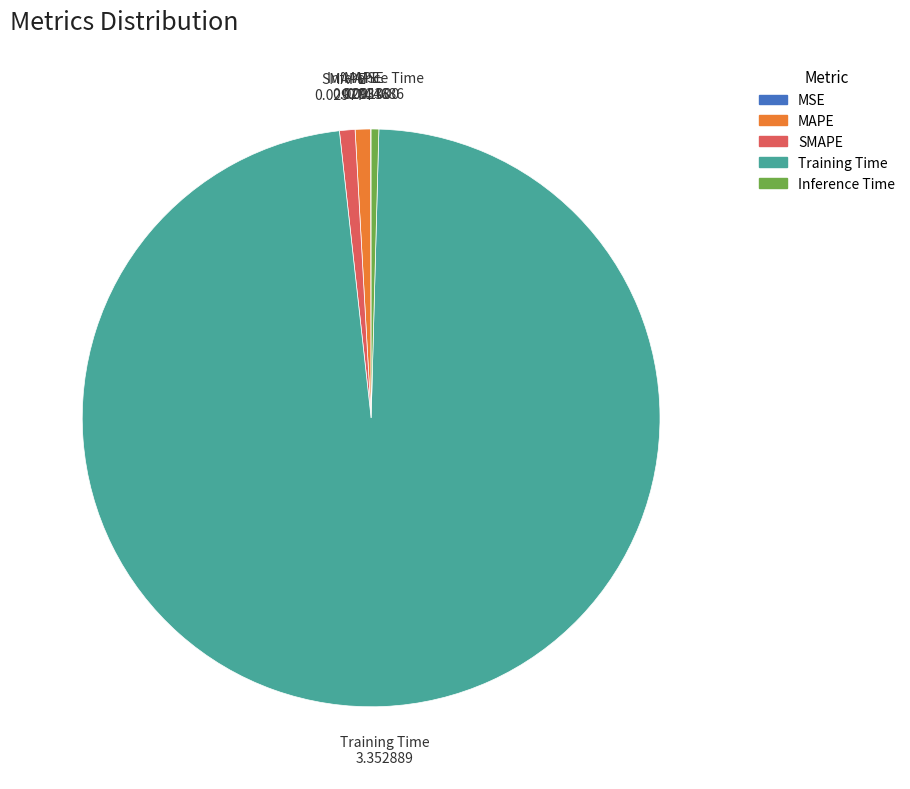

Combined, do SMAPE and Inference Time account for over 50%?

No